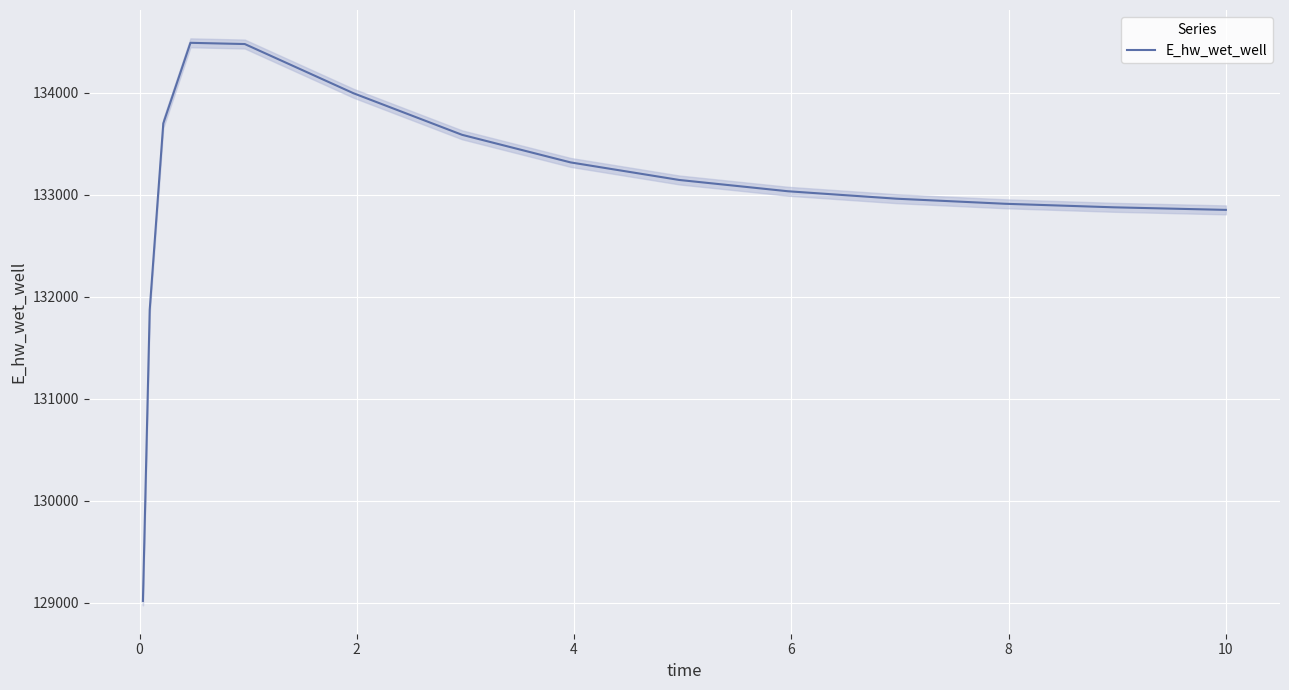

Reading right to left, transcribe all the data shown in this chart.

132849.8	132850.4	132874.9	132909.5	132959.2	133032.2	133142.8	133314.8	133585.4	133993.0	134474.9	134486.9	133697.6	131871.0	129017.8